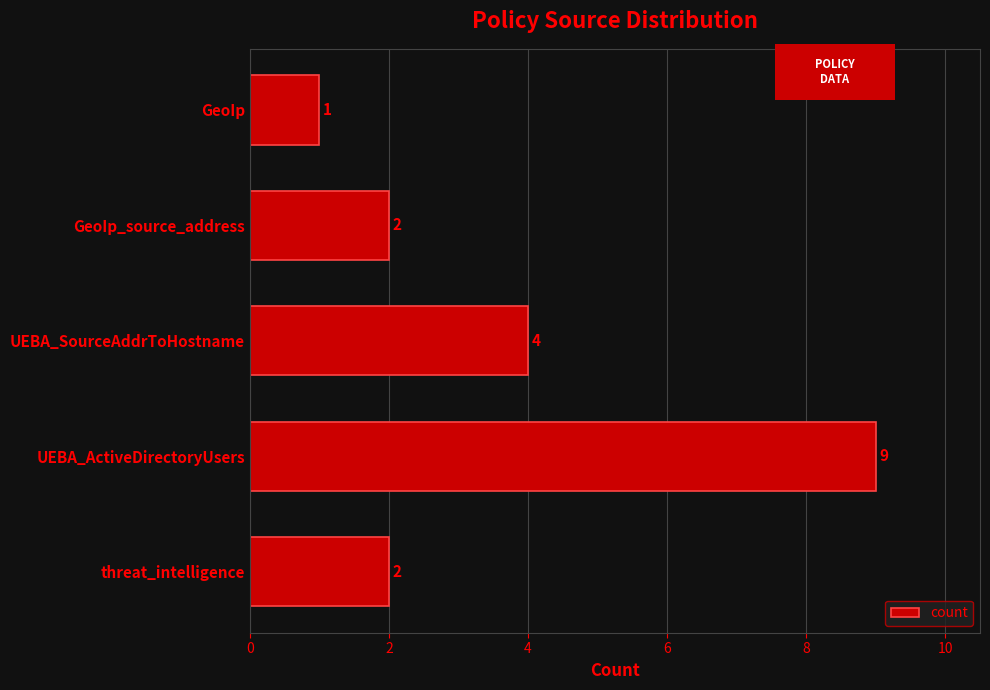

Which label corresponds to the largest value in the chart?

UEBA_ActiveDirectoryUsers